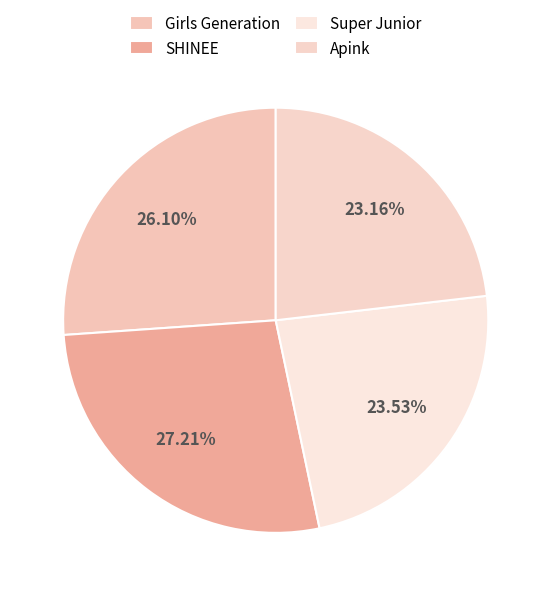

True or false: Apink accounts for 33% of the total.

False